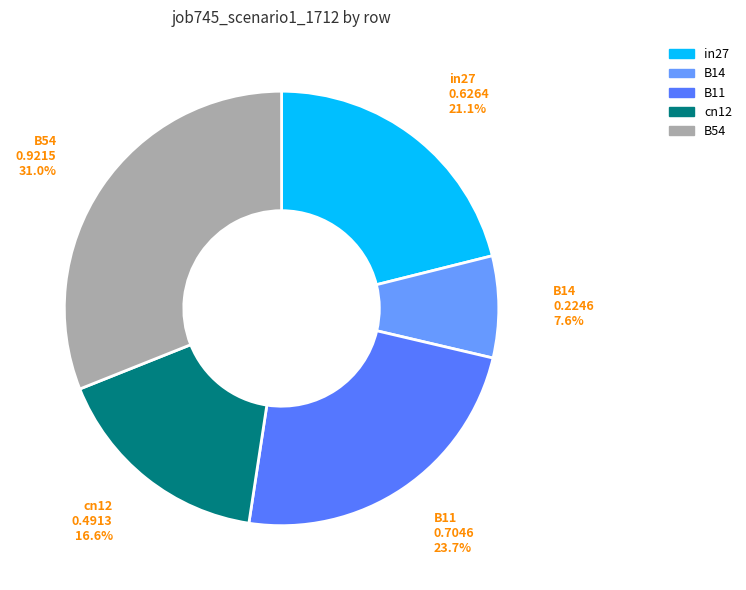

To the nearest percent, what portion does in27 represent?

21%